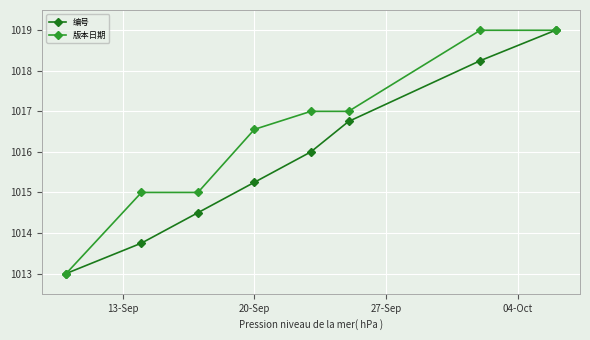

At how many categories does at least one series exceed 1014?

7